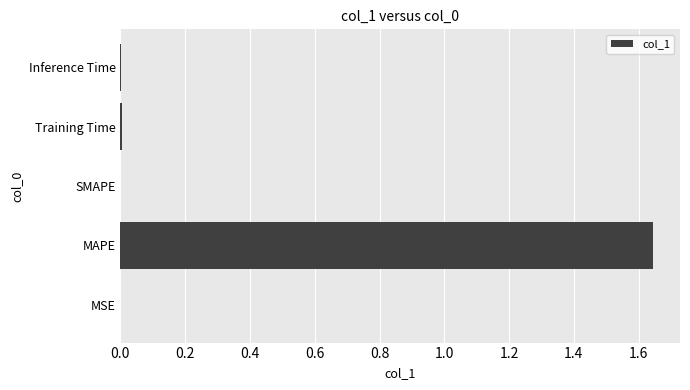

Is it true that the value at MSE is 0.0?

True